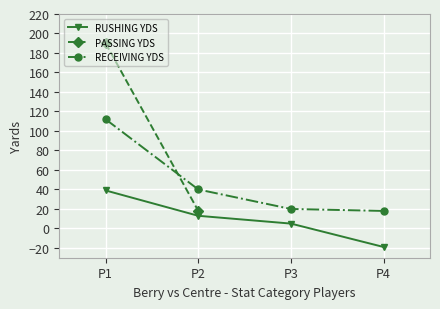

Is it true that RECEIVING YDS equals 28 at P4?

False